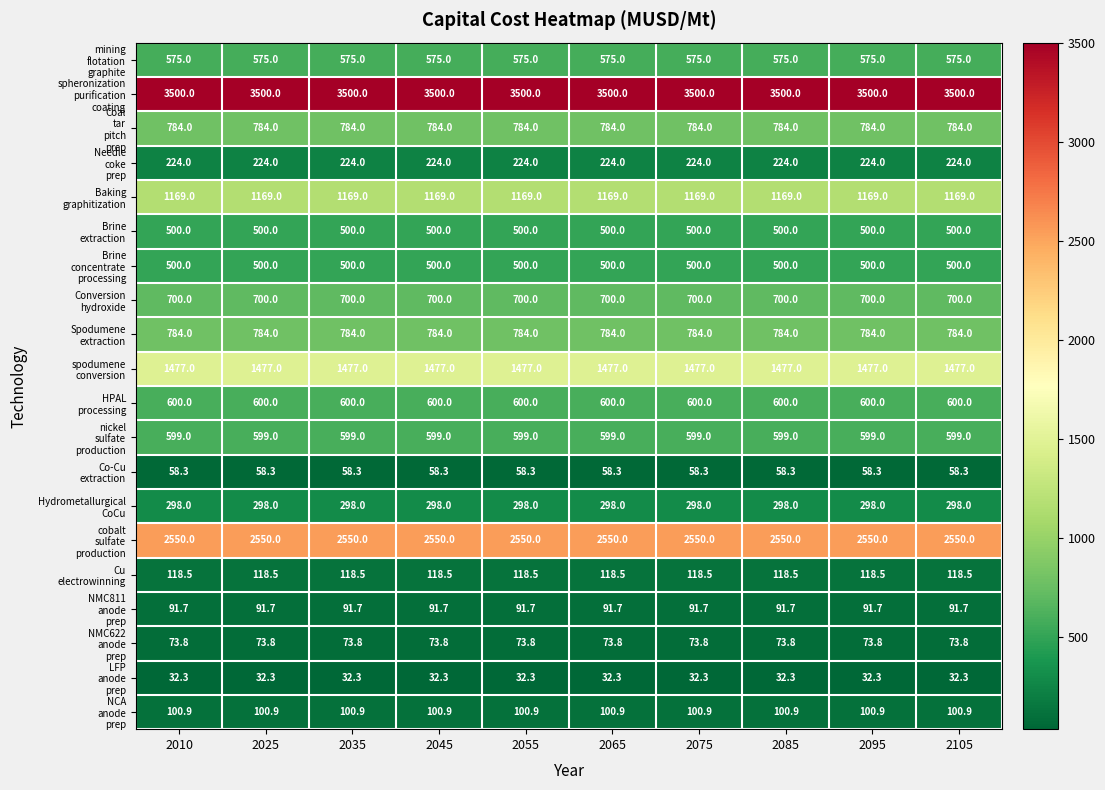

What is the greatest value displayed?

3500.0